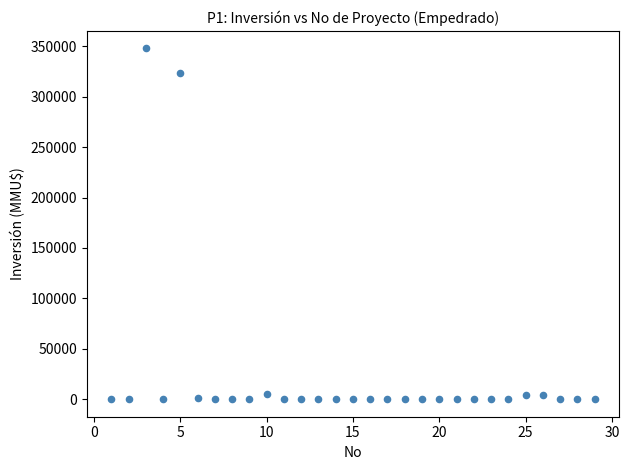

What Y value in the scatter plot is closest to 174000?

324020